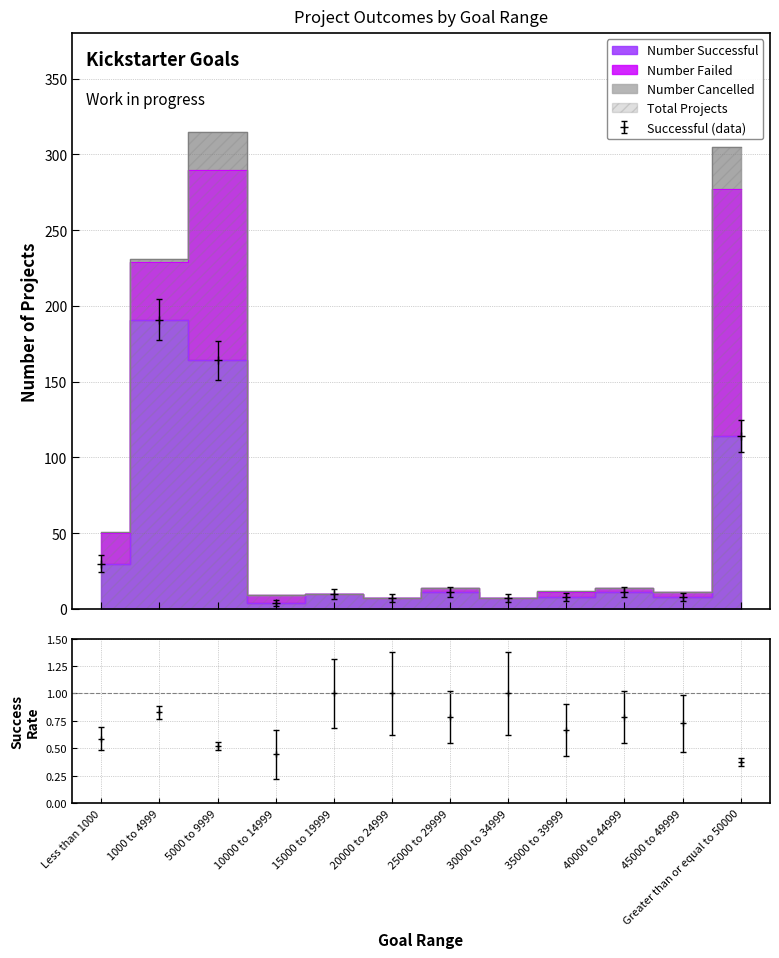

What is the sum of the Number Successful values at 20000 to 24999 and 1000 to 4999?

198